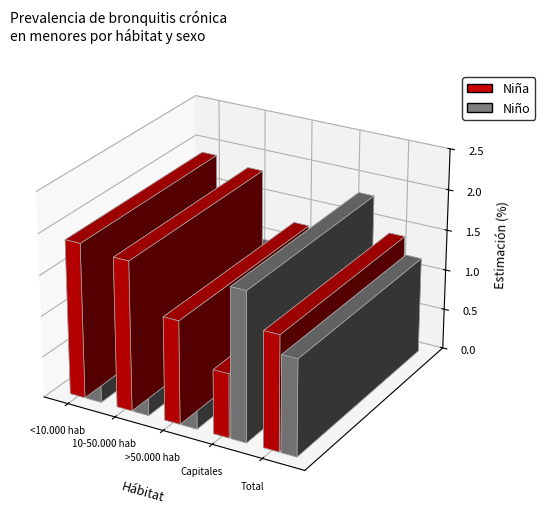

At which label does Niña reach its peak?

<10.000 hab